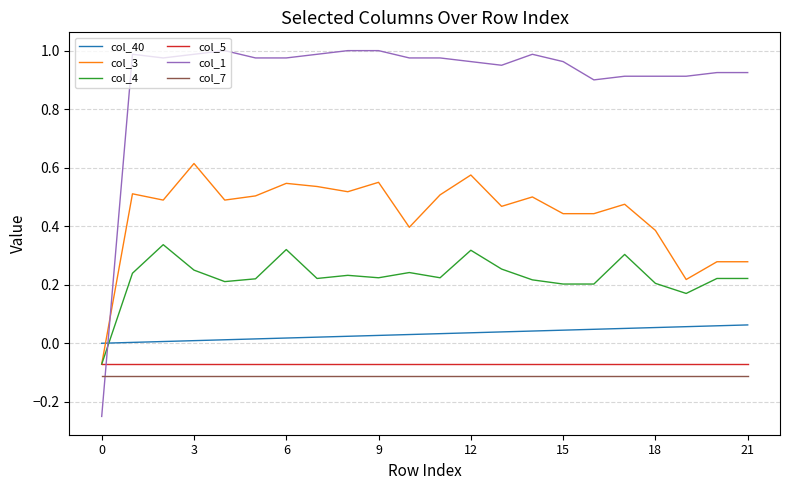

Which series has the widest spread of values?

col_1